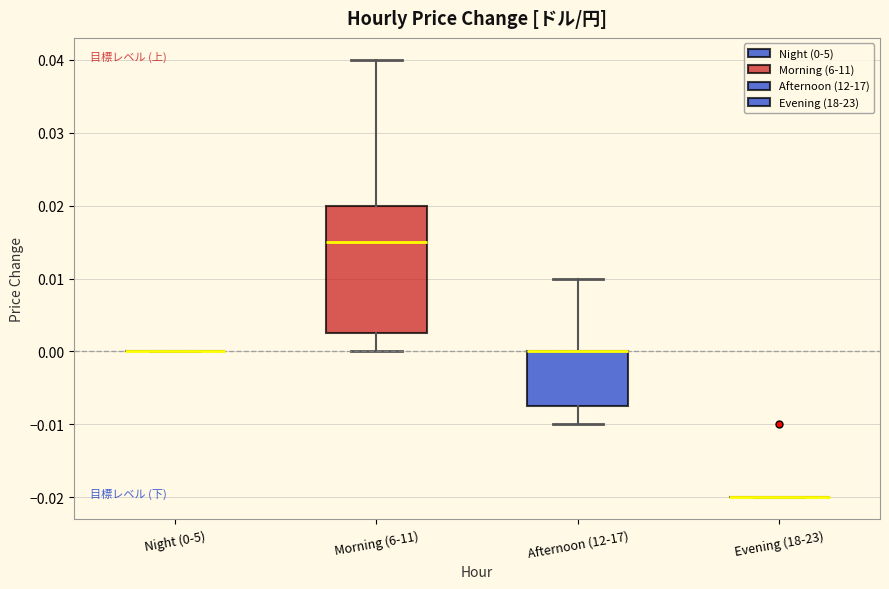

Reading left to right, read every box against the y-axis: the position of its median line, the range the box covers, and the ends of its whiskers. The values are not printed on the chart, so give them approximately, as read against the axis.

Night (0-5): box collapsed to a line at 0.000, whiskers 0.000 to 0.000
Morning (6-11): median 0.015, box 0.003 to 0.020, whiskers 0.000 to 0.040
Afternoon (12-17): median 0.000 (drawn on the box's upper edge), box -0.007 to 0.000, whiskers -0.010 to 0.010
Evening (18-23): box collapsed to a line at -0.020, whiskers -0.020 to -0.020